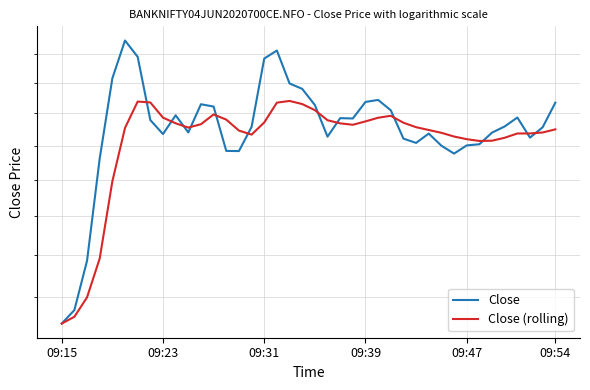

At how many categories does at least one series exceed 138?

38